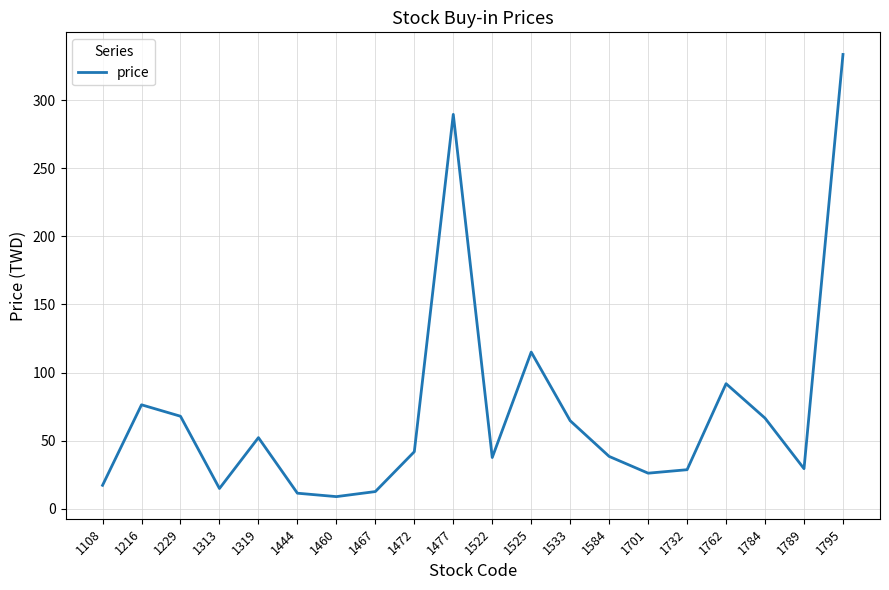

Between 1795 and 1216, which is larger?

1795